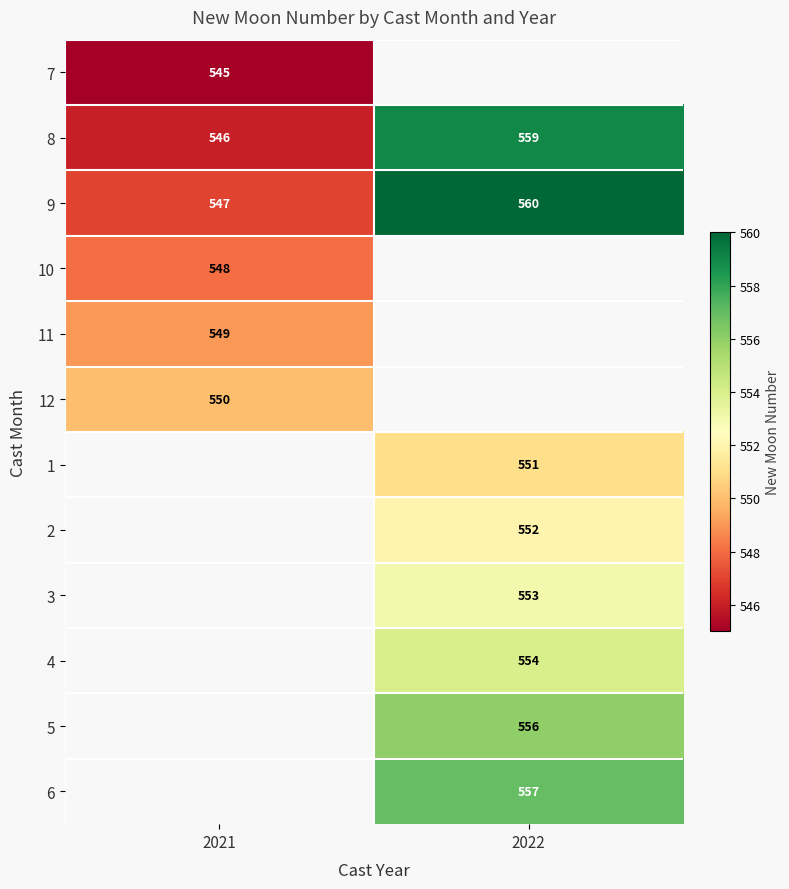

Rank the categories by 9 value from highest to lowest.

2022, 2021